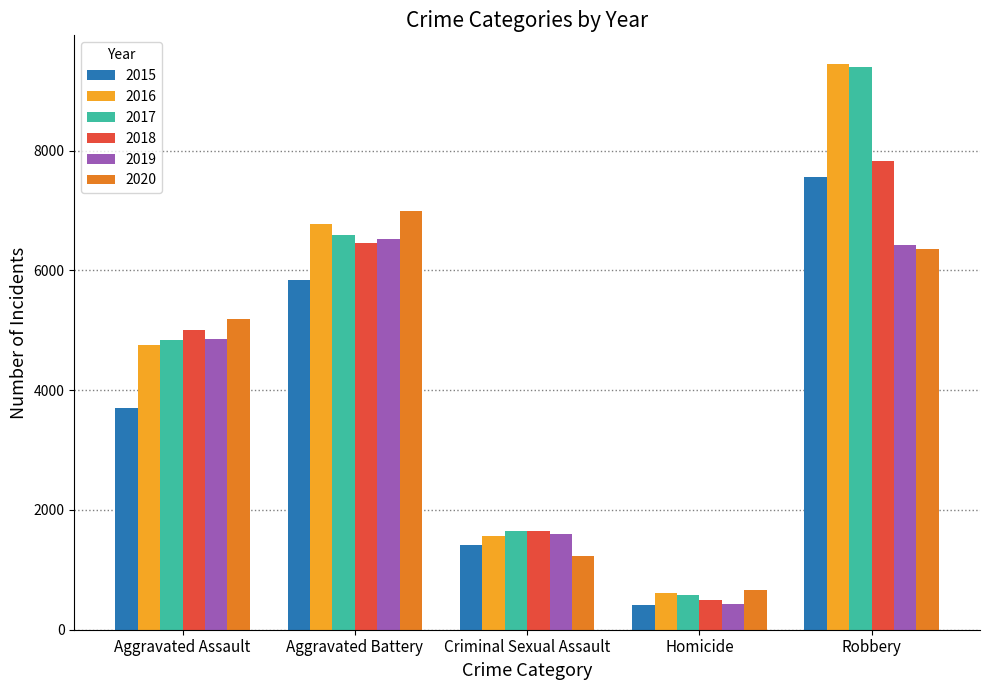

What is the difference between the highest and lowest values at Aggravated Battery?

1158